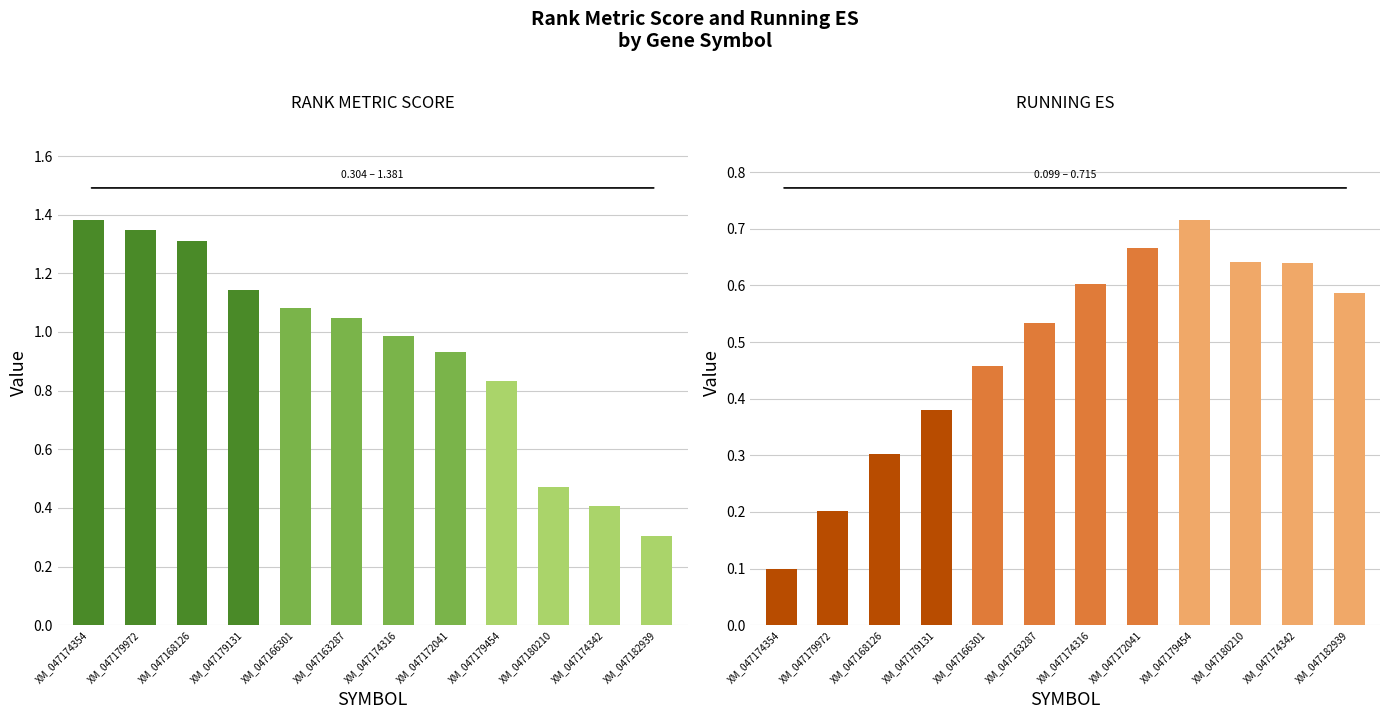

What is the value of the RUNNING ES bar at the 3rd from the left?

0.3